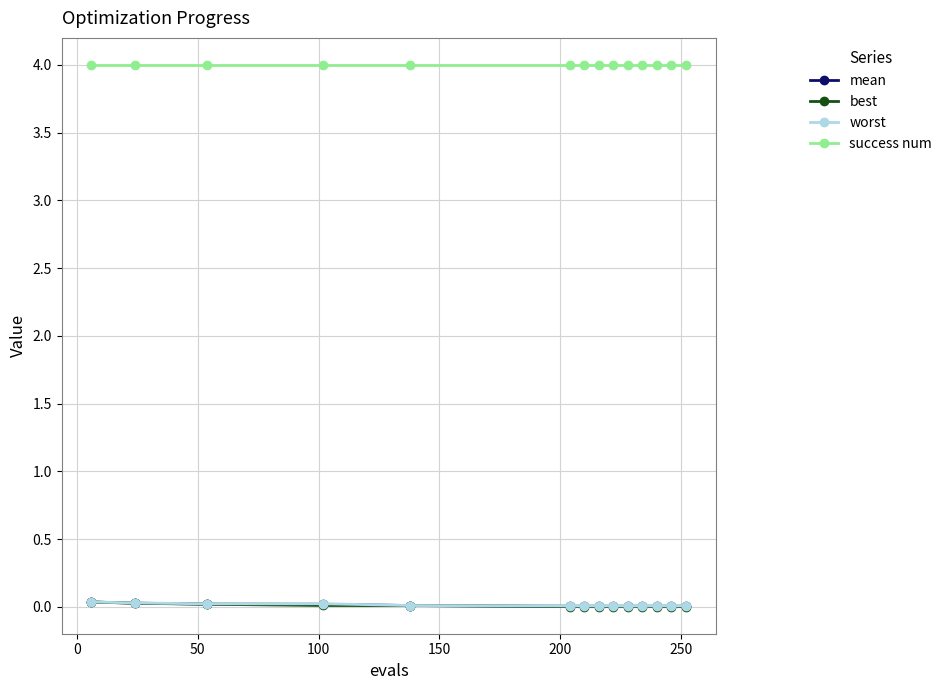

Which series has the largest total across all categories?

success num